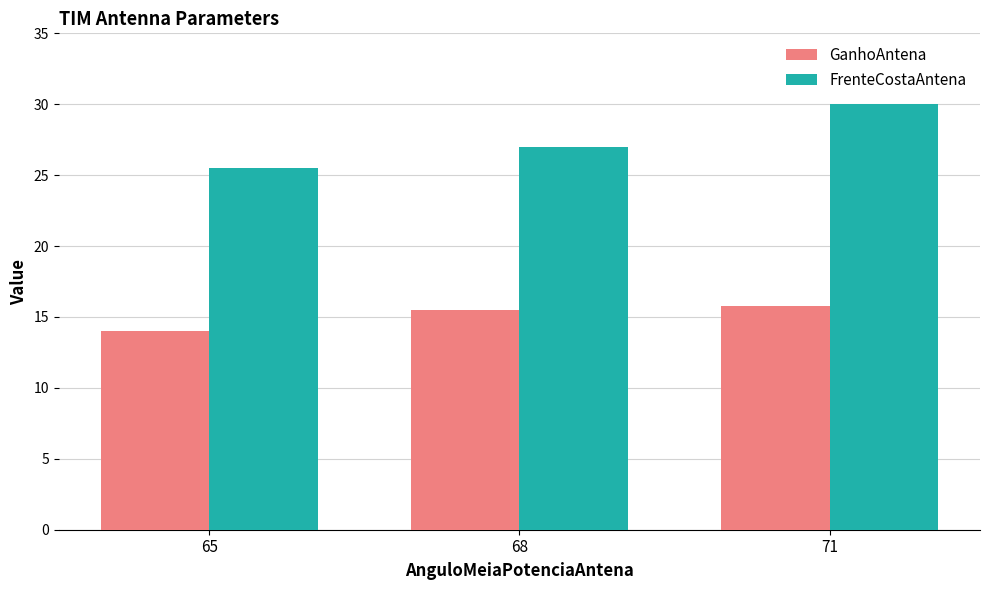

The value of GanhoAntena at 71 is 15.8. True or false?

True